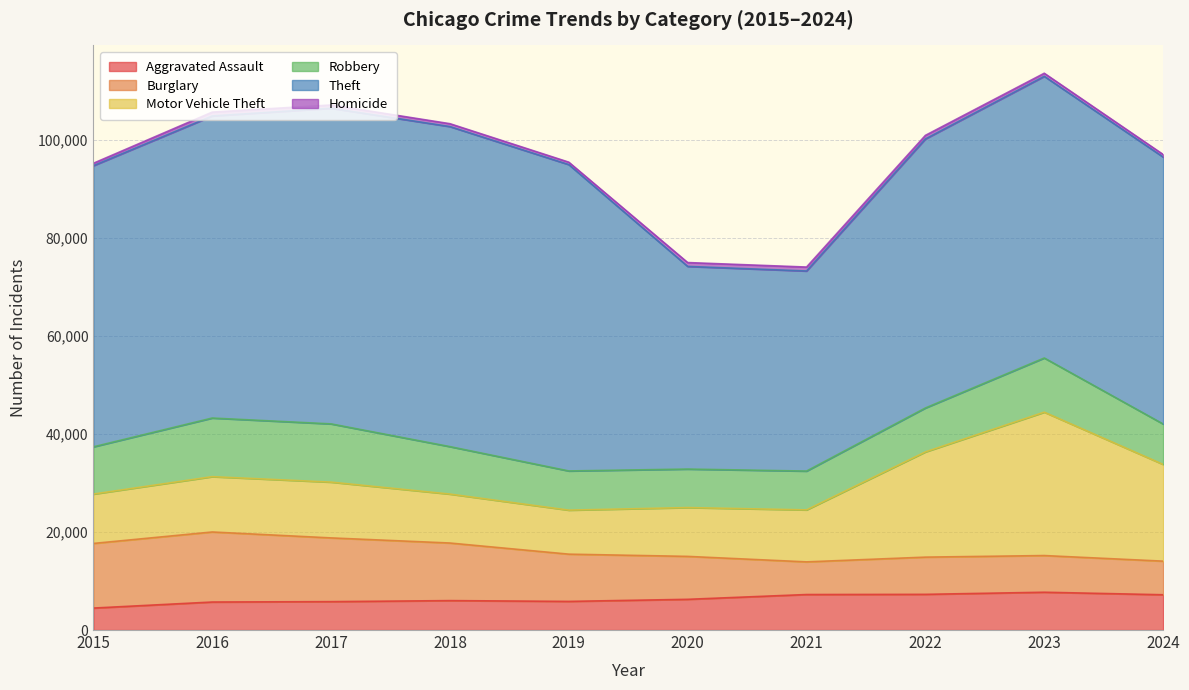

What are all the series names shown in the legend?

Aggravated Assault, Burglary, Motor Vehicle Theft, Robbery, Theft, Homicide